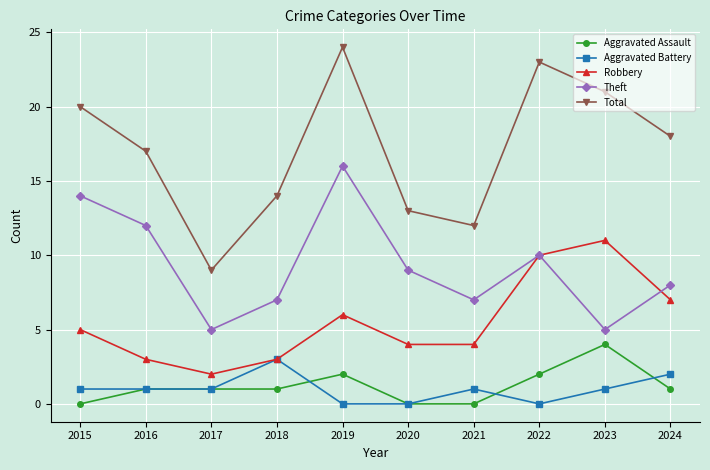

Count the number of categories in the chart.

10